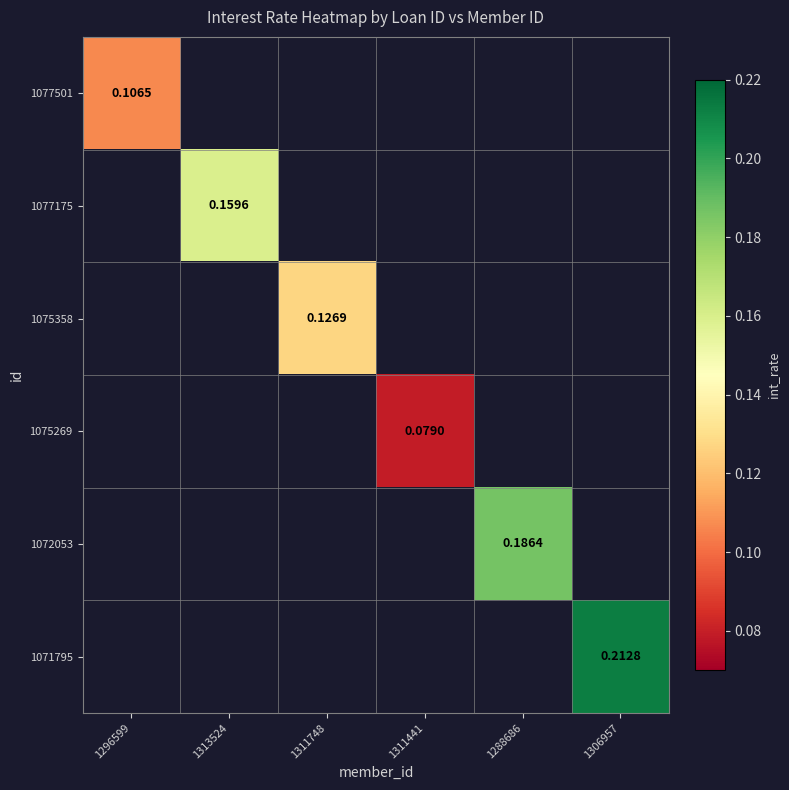

True or false: 1072053 has a value of 0.3 at 1288686.

False